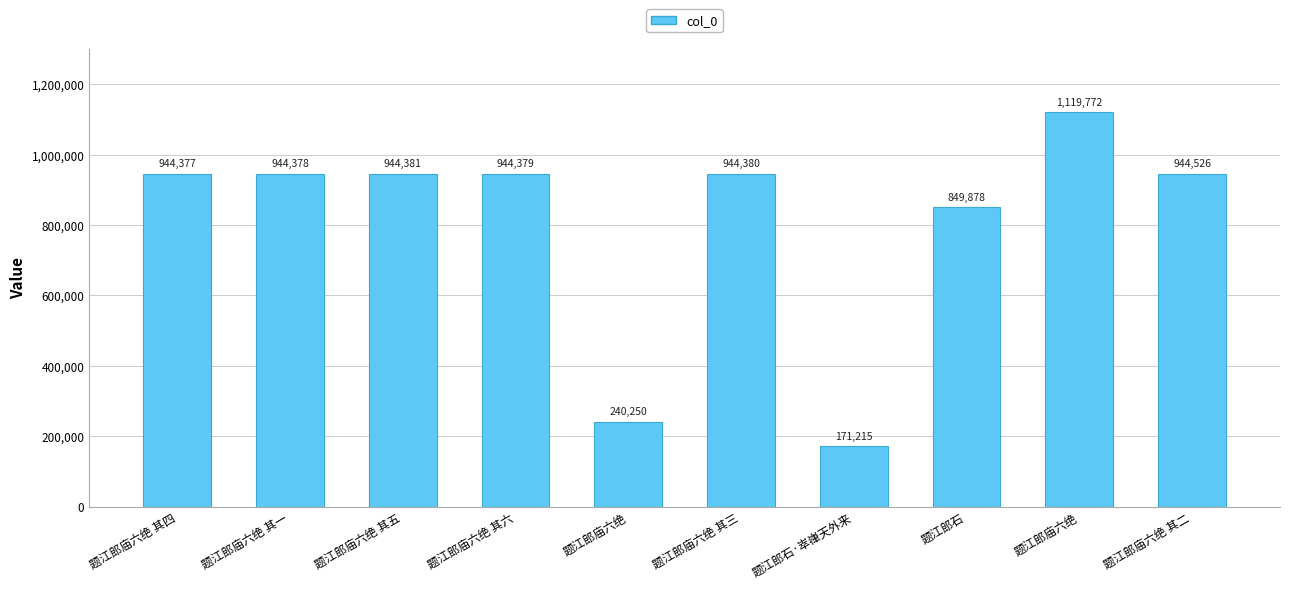

What is the change in value from 题江郎庙六绝 其五 to 题江郎石·崒嵂天外来?

-773166